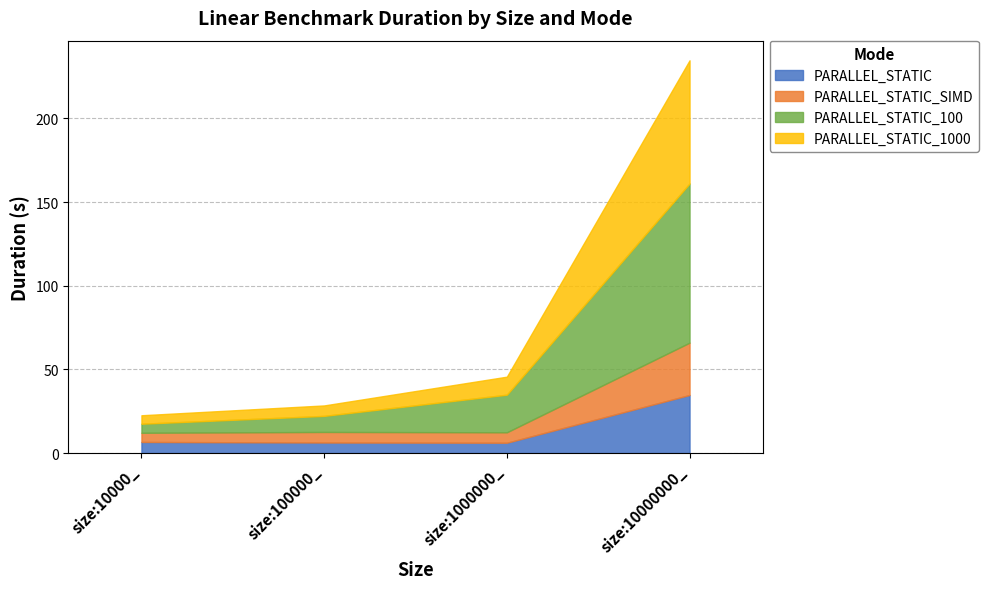

At which label does PARALLEL_STATIC_1000 reach its peak?

size:10000000_